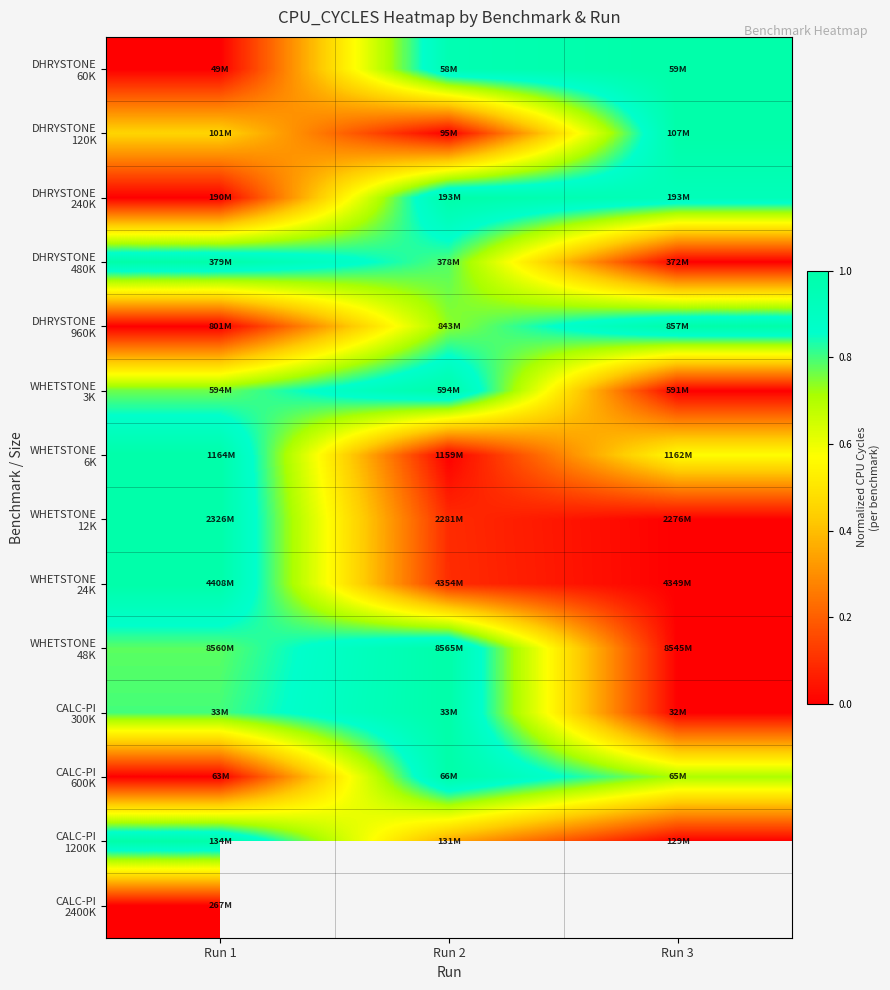

Where is WHETSTONE 12K nearest to the value 0?

Run 3